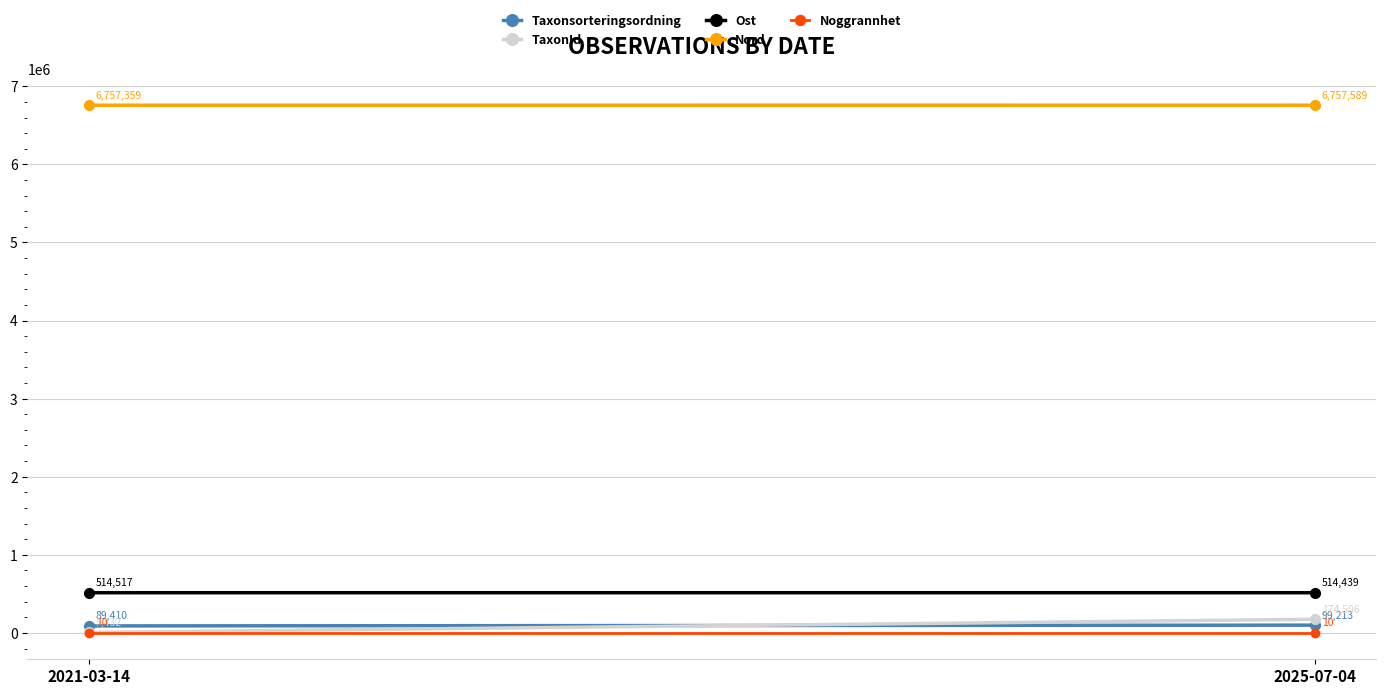

What is the sum of the TaxonId values at 2021-03-14 and 2025-07-04?

179938